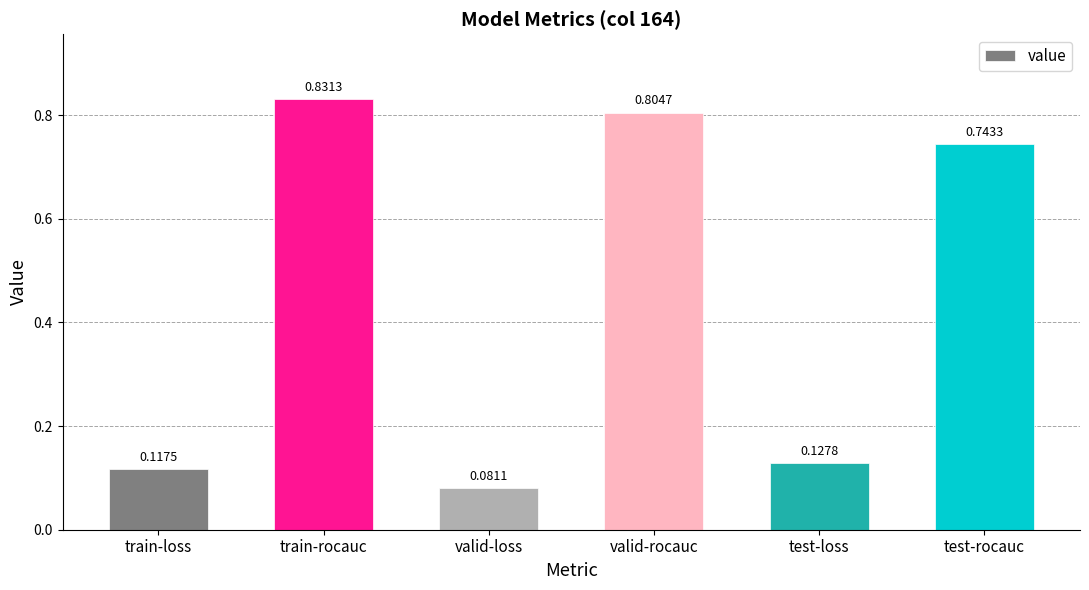

What is the sum of the values at test-rocauc and test-loss?

0.9